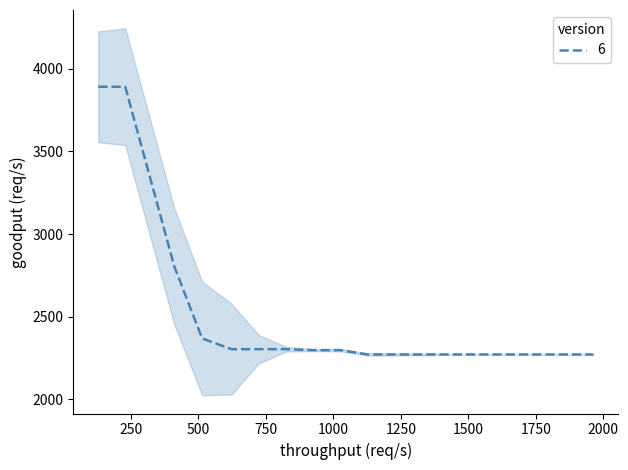

How many distinct data groups are displayed?

1